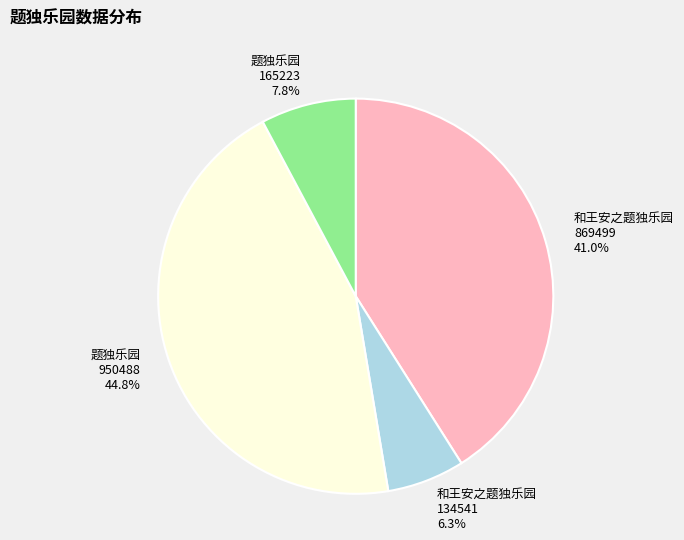

How much of the chart is everything except 题独乐园 165223?

92.2%